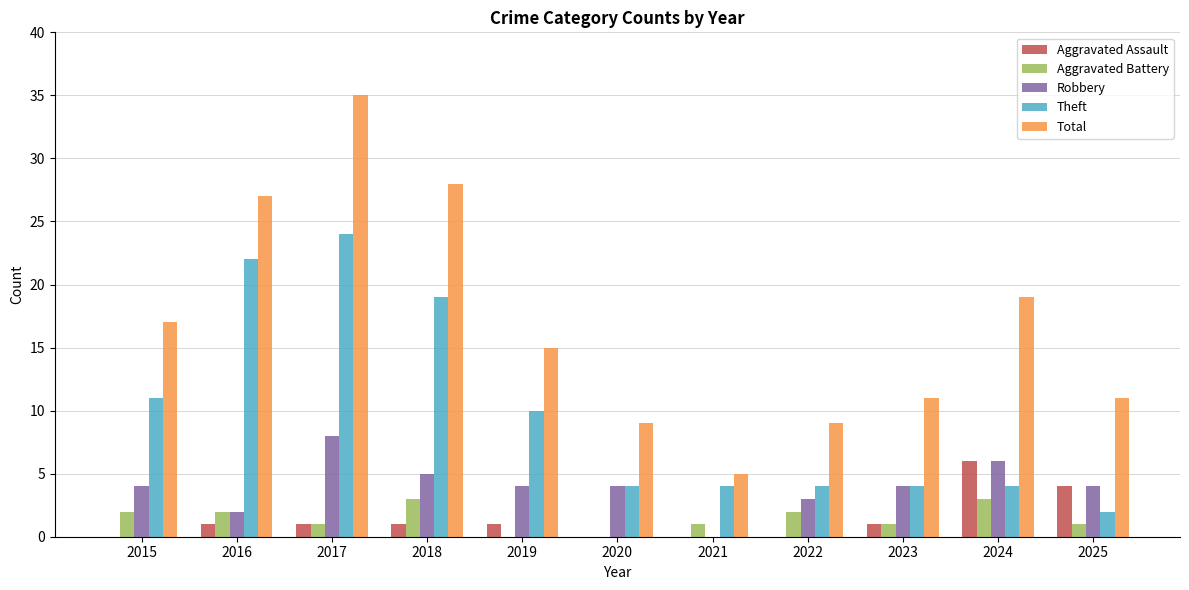

The Theft series shows 6 at 2020. True or false?

False